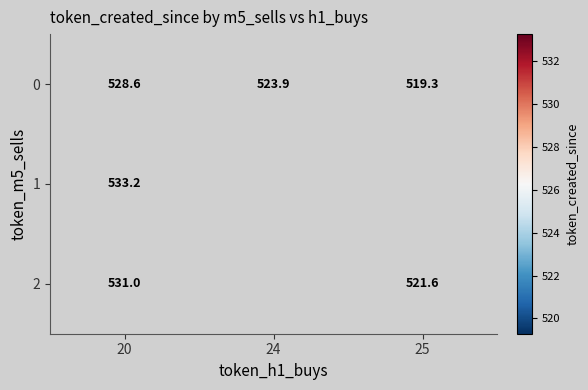

What is the spread (max minus min) of values at 20?

4.6